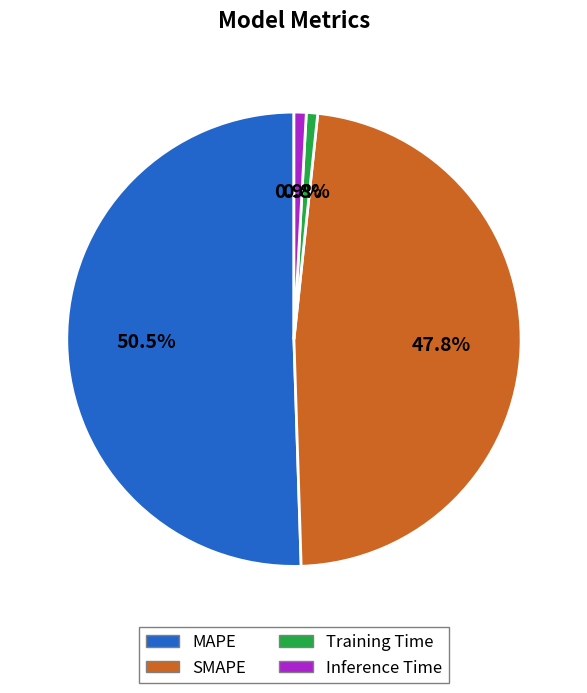

Is there any slice that represents more than half of the pie?

Yes